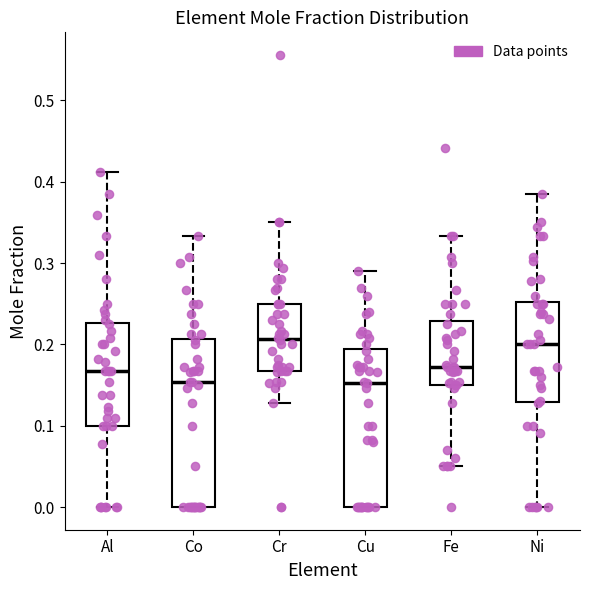

Where is the upper edge of the box for Fe on the y-axis? The values are not printed on the chart, so give them approximately, as read against the axis.

0.23